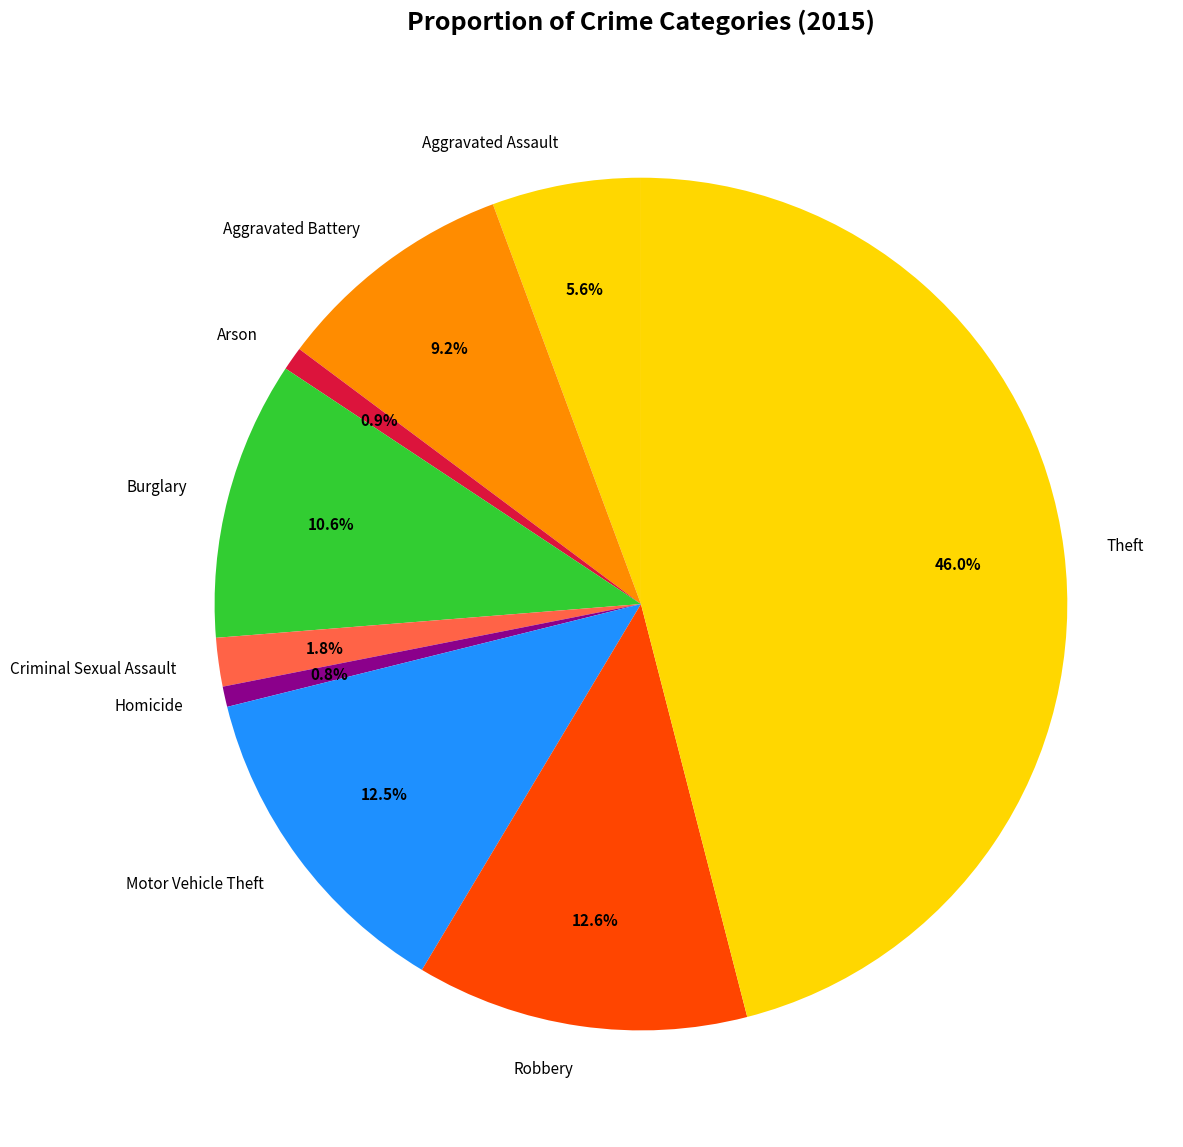

What percentage is NOT represented by Motor Vehicle Theft?

87.5%